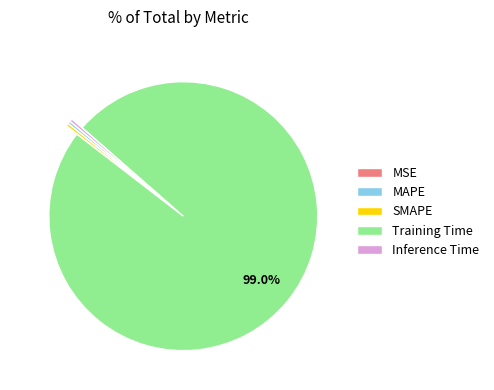

To the nearest percent, what is the average slice percentage?

20%